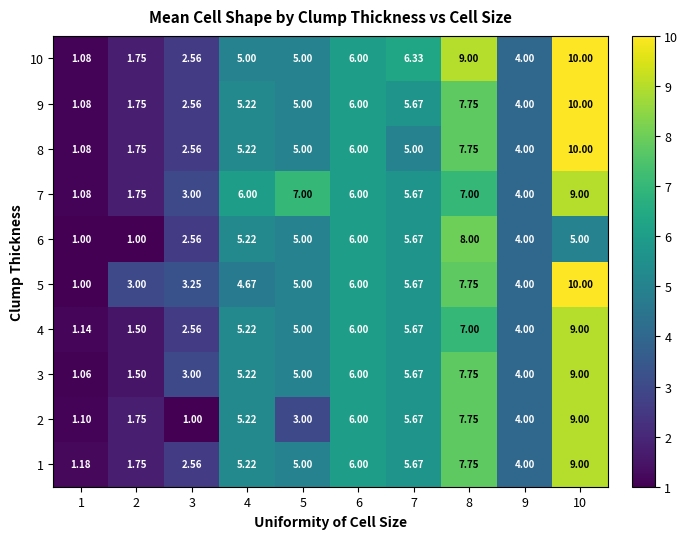

Count the number of data series in this chart.

10